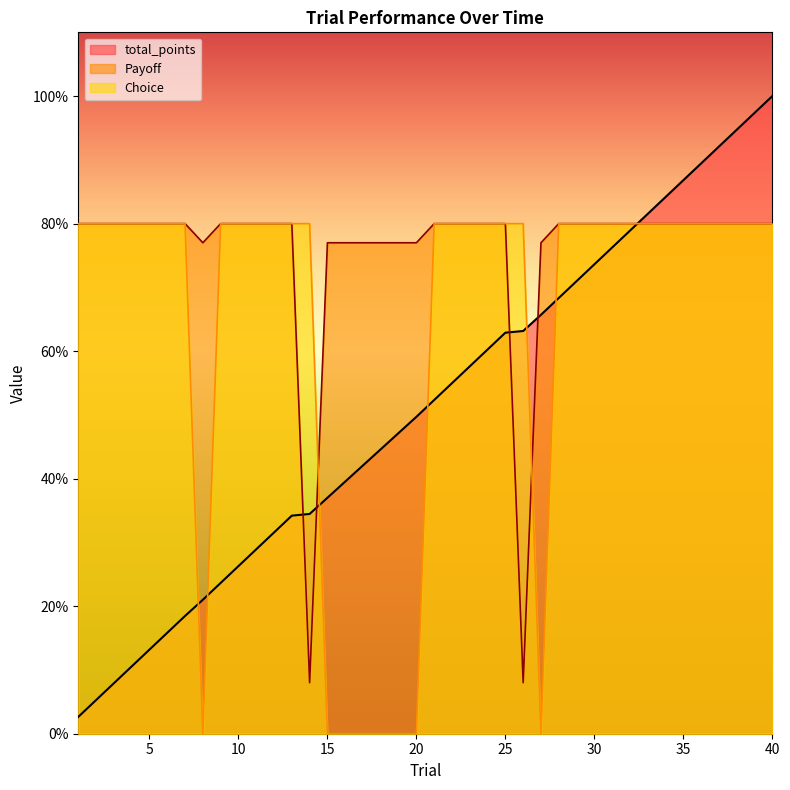

Which series has the largest total across all categories?

Payoff